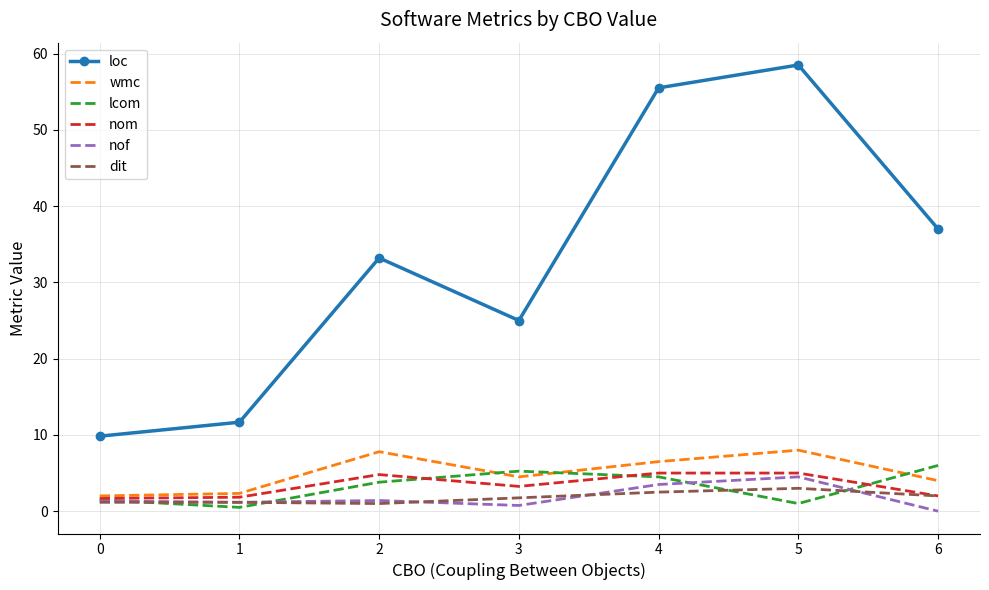

Which series has the largest total across all categories?

loc